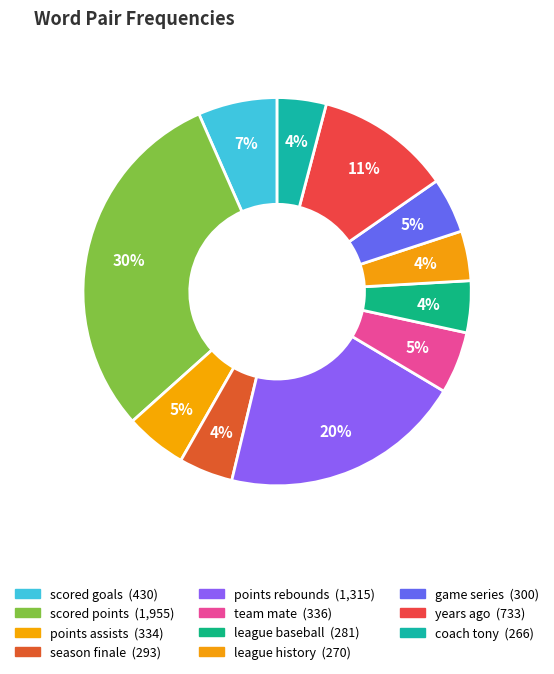

How many segments does this pie chart have?

11